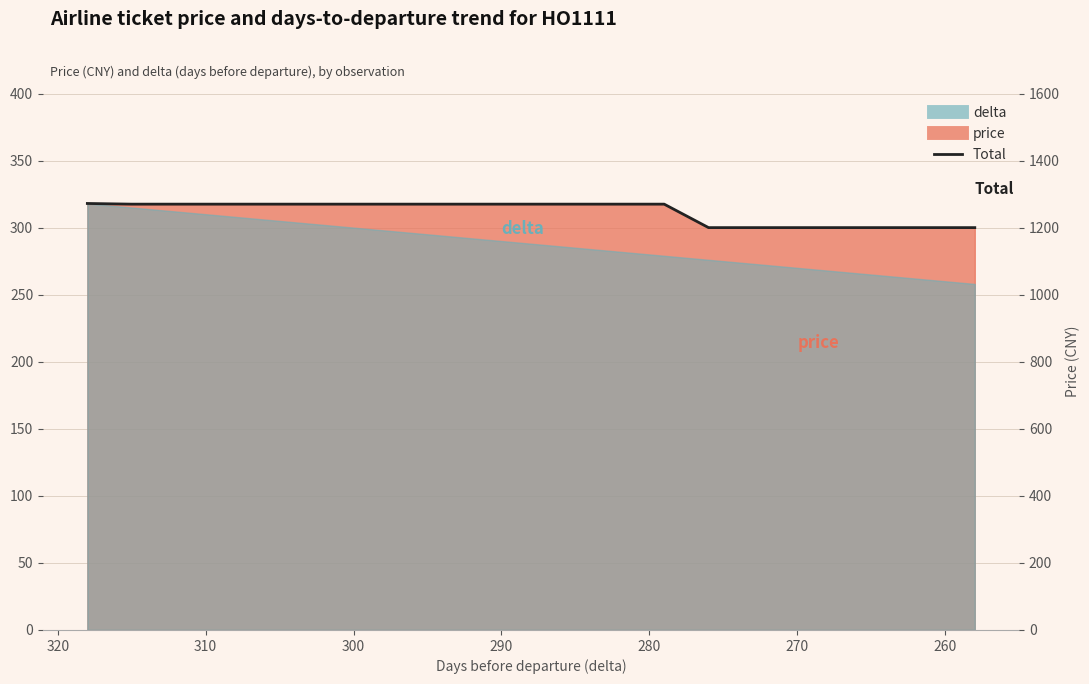

What is the maximum value shown in the chart?

318.0